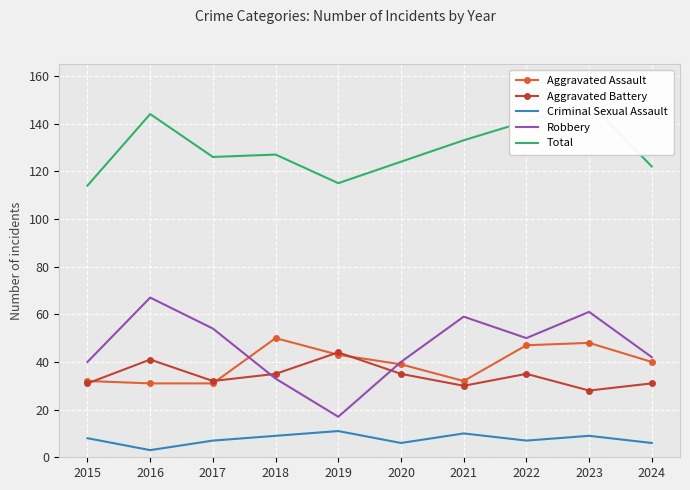

Reading left to right, list all the values displayed in this chart.

Aggravated Assault: 2015=32	2016=31	2017=31	2018=50	2019=43	2020=39	2021=32	2022=47	2023=48	2024=40
Aggravated Battery: 2015=31	2016=41	2017=32	2018=35	2019=44	2020=35	2021=30	2022=35	2023=28	2024=31
Criminal Sexual Assault: 2015=8	2016=3	2017=7	2018=9	2019=11	2020=6	2021=10	2022=7	2023=9	2024=6
Robbery: 2015=40	2016=67	2017=54	2018=33	2019=17	2020=40	2021=59	2022=50	2023=61	2024=42
Total: 2015=114	2016=144	2017=126	2018=127	2019=115	2020=124	2021=133	2022=141	2023=149	2024=122